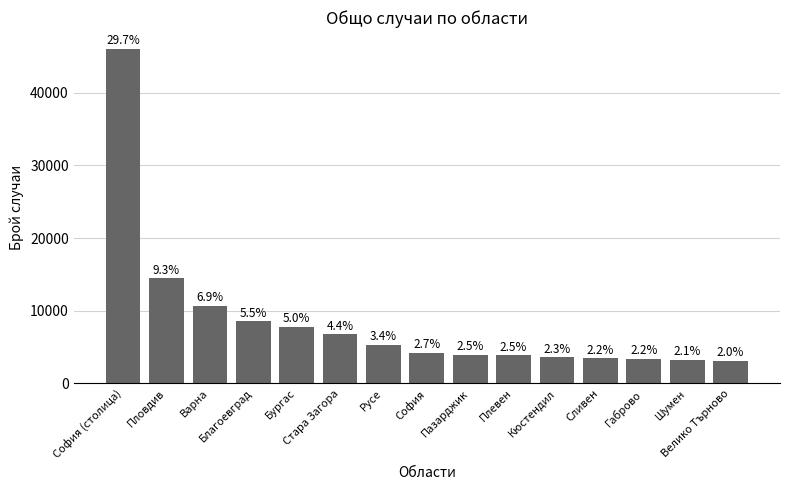

How many bars are there in total?

15